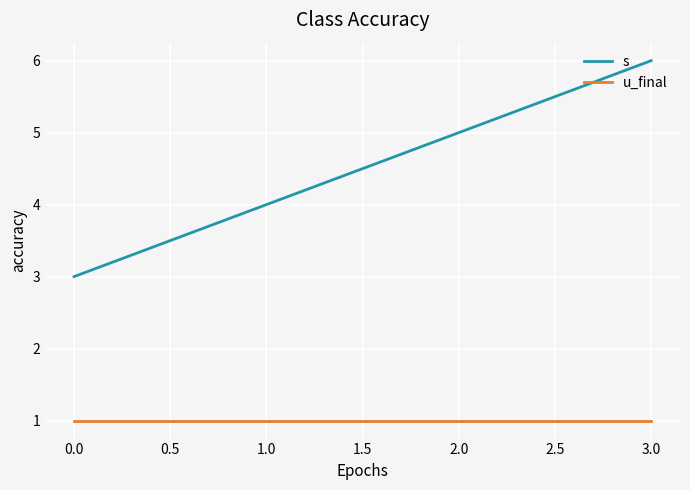

What is the smallest value displayed?

1